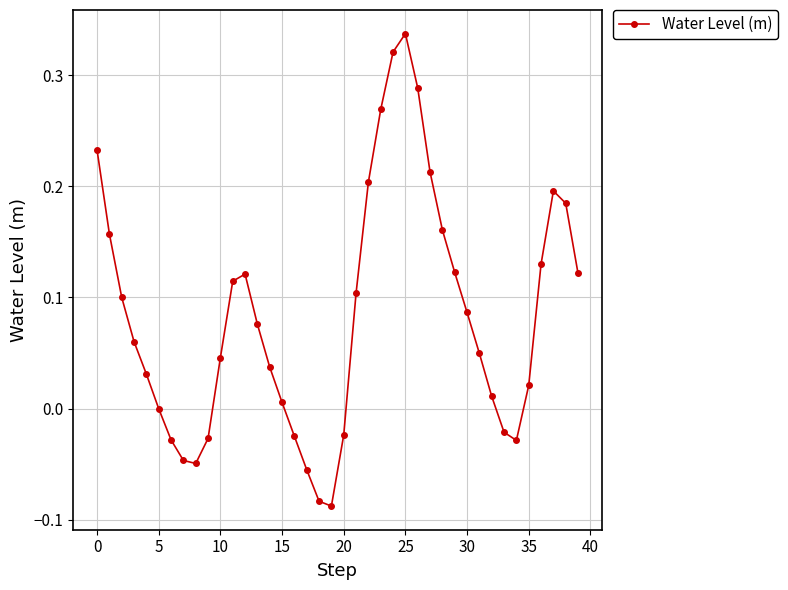

What is the sum of all values?

3.3